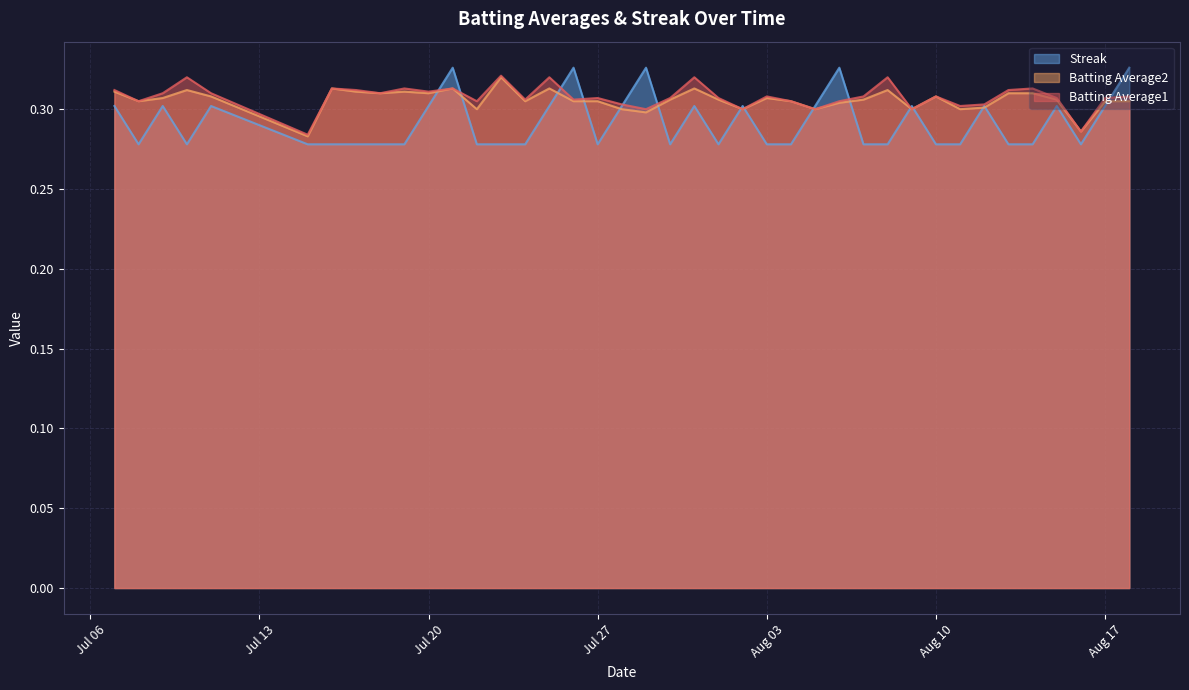

How many series are shown in this chart?

3